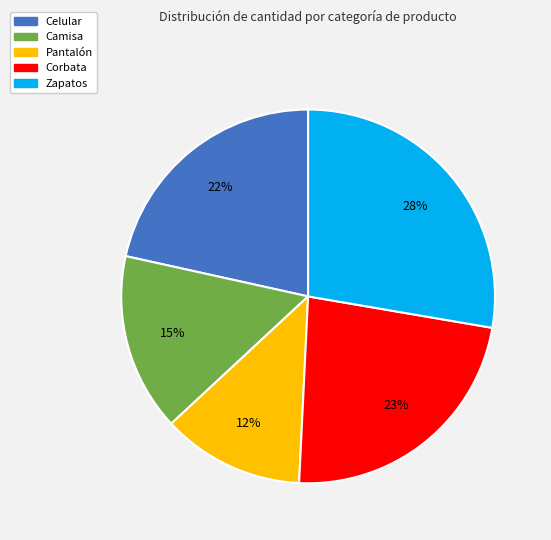

Rank the categories by value from highest to lowest.

Zapatos, Corbata, Celular, Camisa, Pantalón